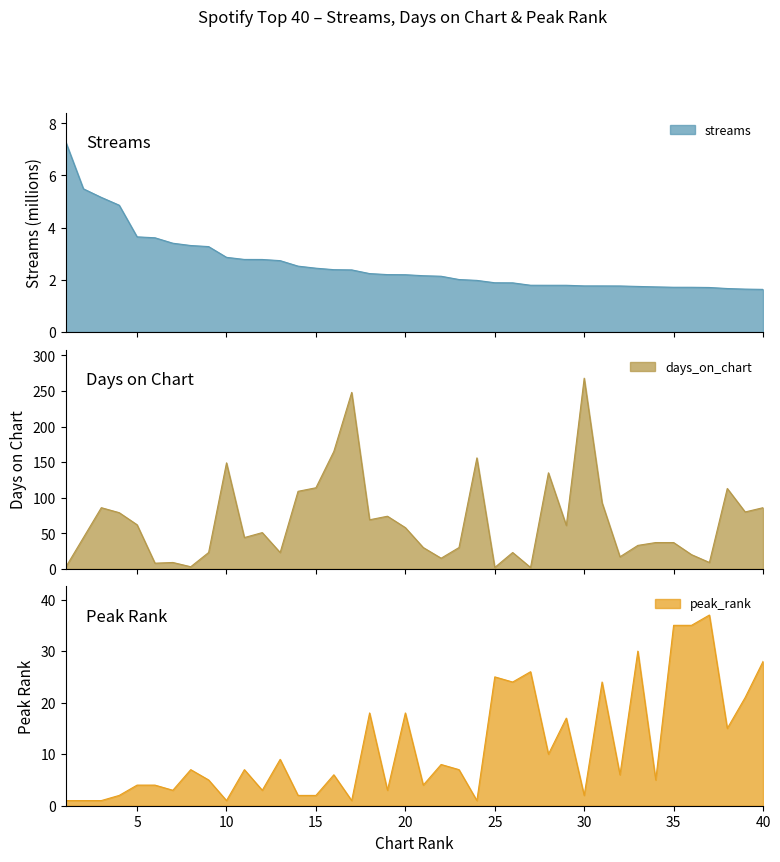

How many lines are shown in the chart?

3